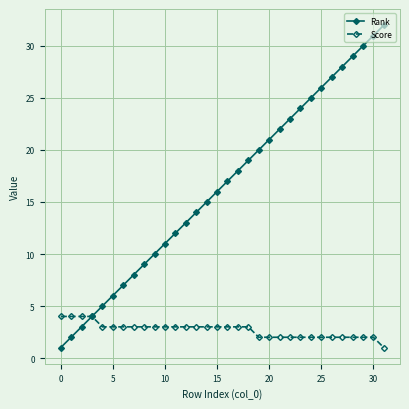

What are all the series names shown in the legend?

Rank, Score